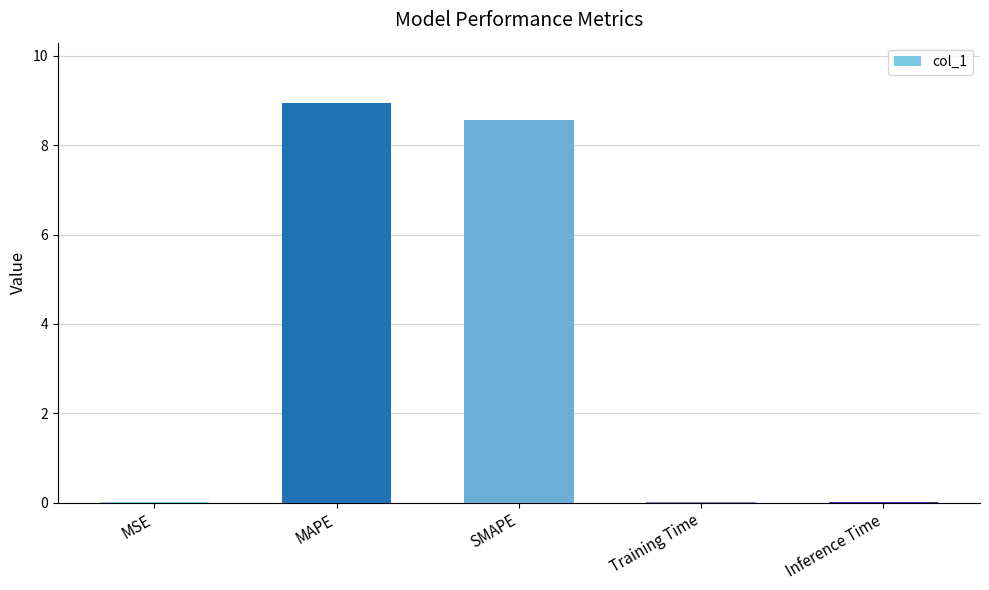

Which has a higher value, MSE or MAPE?

MAPE